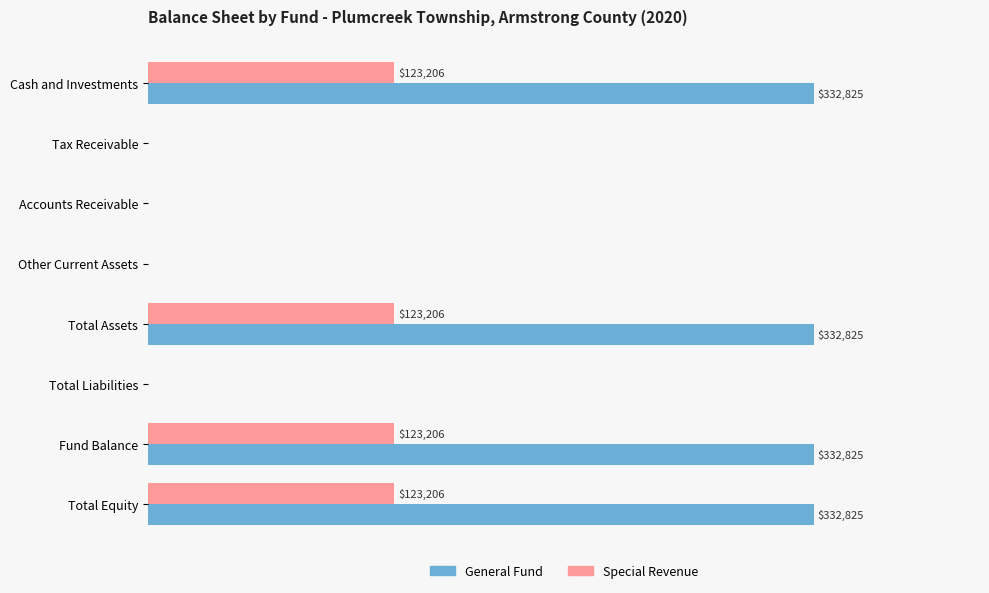

Between Total Liabilities and Total Equity, which series saw the biggest shift?

General Fund